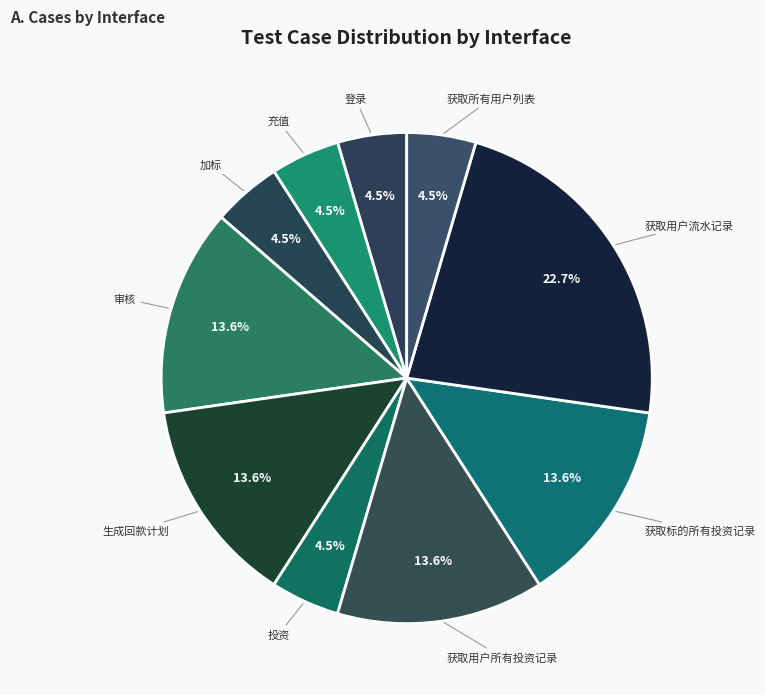

Which category has the biggest portion of the pie?

获取用户流水记录